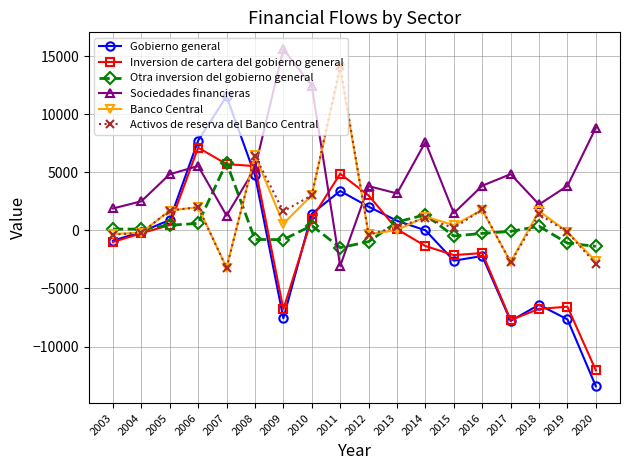

Is the value of Activos de reserva del Banco Central at 2017 greater than the value of Gobierno general at 2017?

Yes